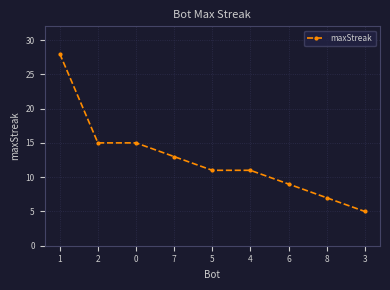

Is it true that the value at 6 is 9?

True